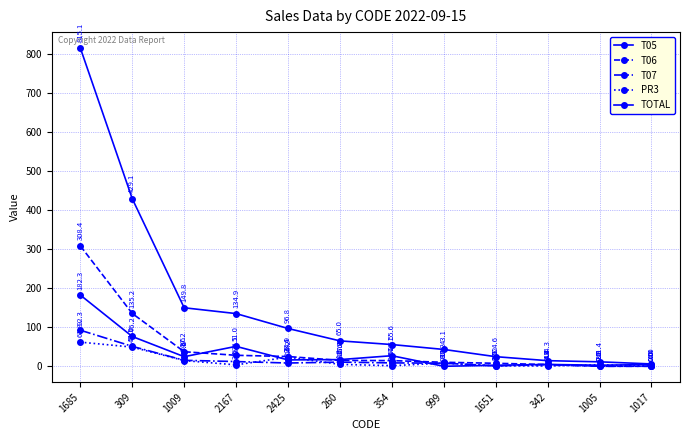

How many values in the T05 series exceed 17?

6